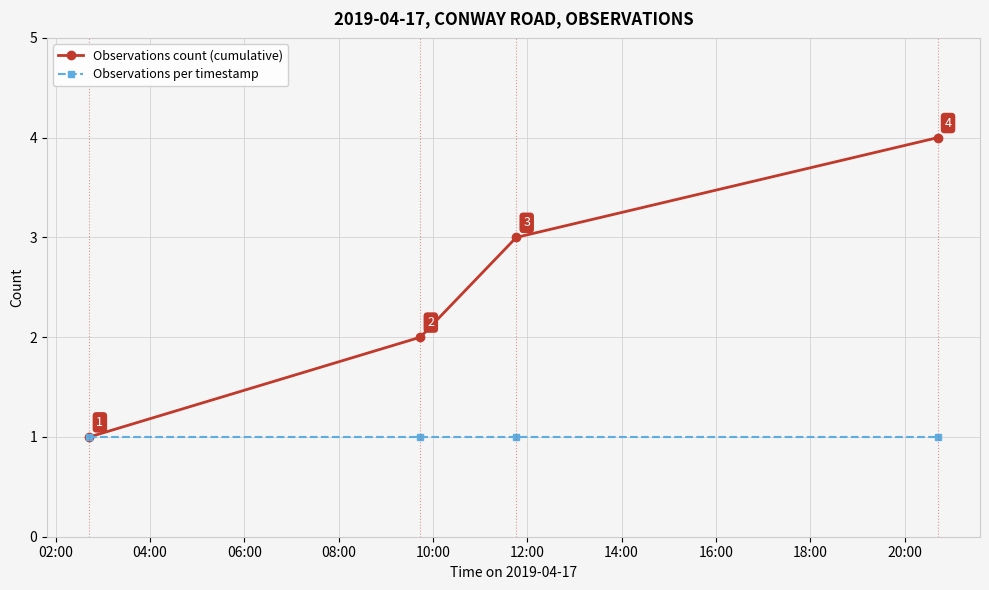

Which series has the largest total across all categories?

Observations count (cumulative)